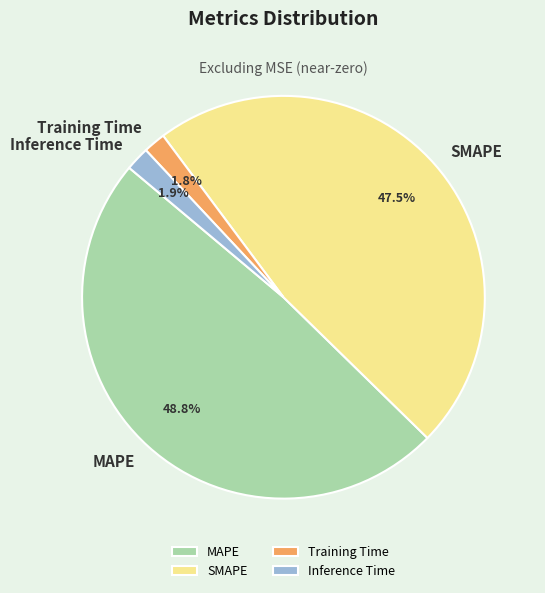

Count the number of slices in the pie.

4